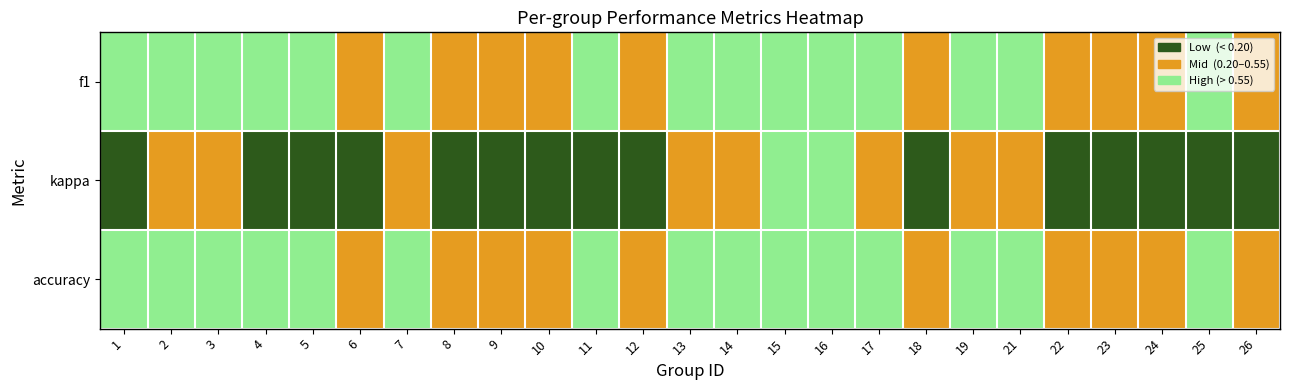

Rank the series by their maximum value, from highest to lowest.

f1, accuracy, kappa